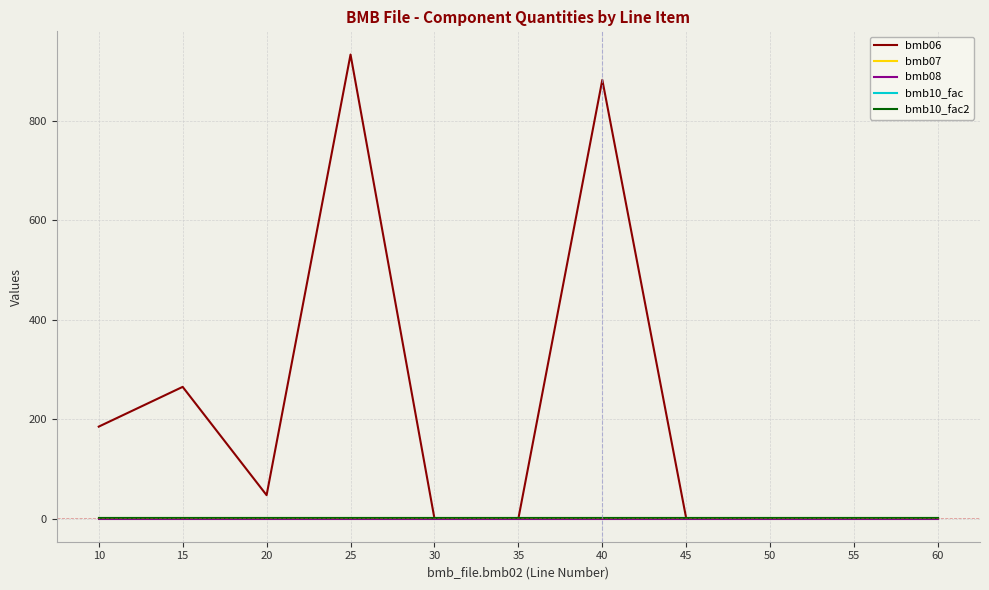

Is this an area chart (filled region under the line)?

No